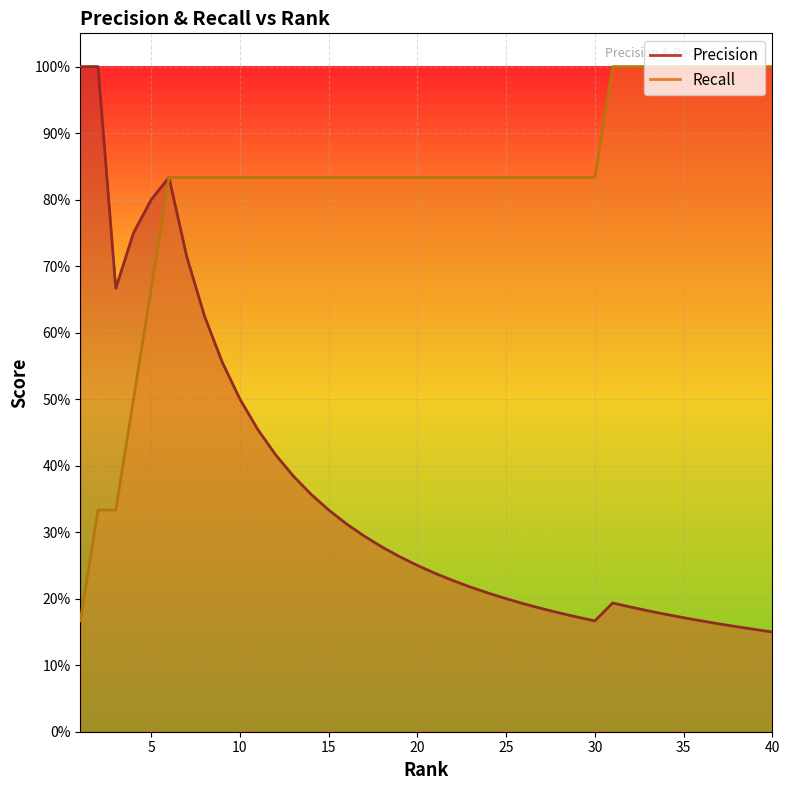

True or false: Recall and Precision intersect in this chart.

False